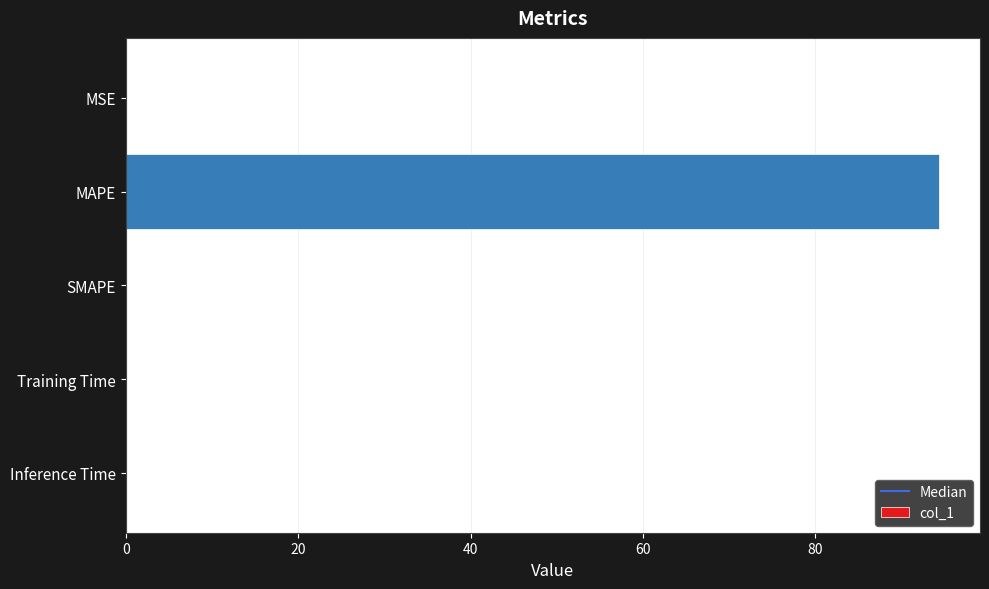

What is the sum of all values?

94.4